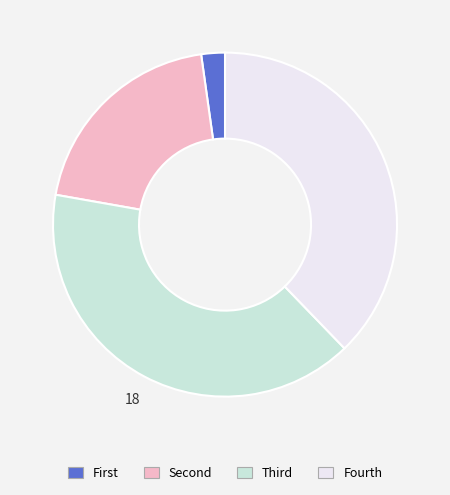

Rank the categories by value from lowest to highest.

First, Second, Fourth, Third